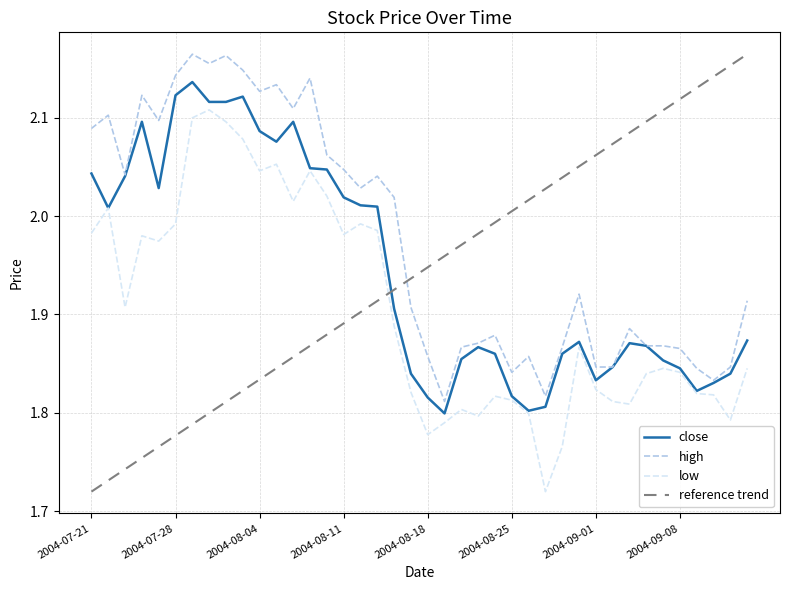

True or false: high and low intersect in this chart.

False